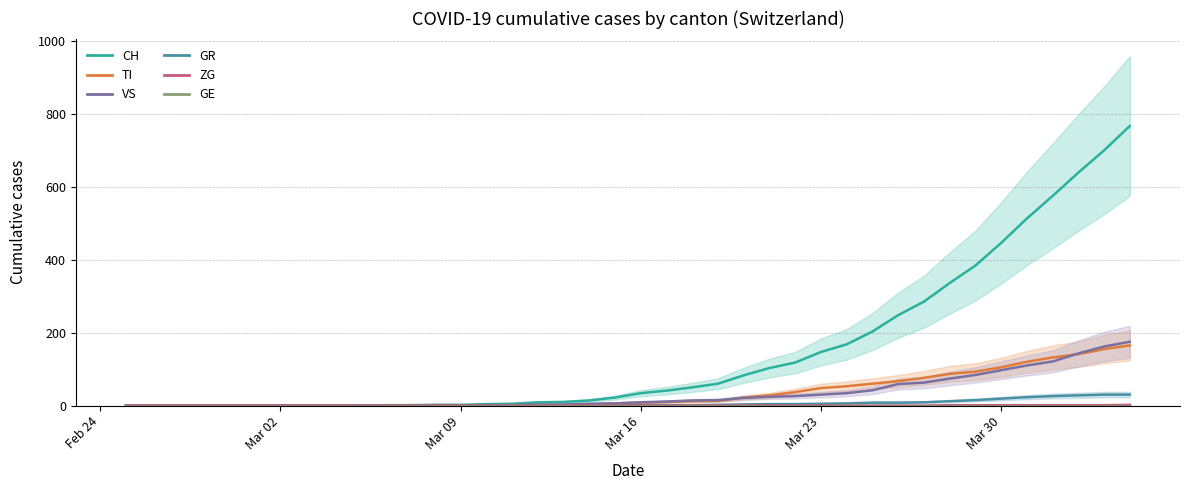

The value of TI at Mar 23 is 90. True or false?

False